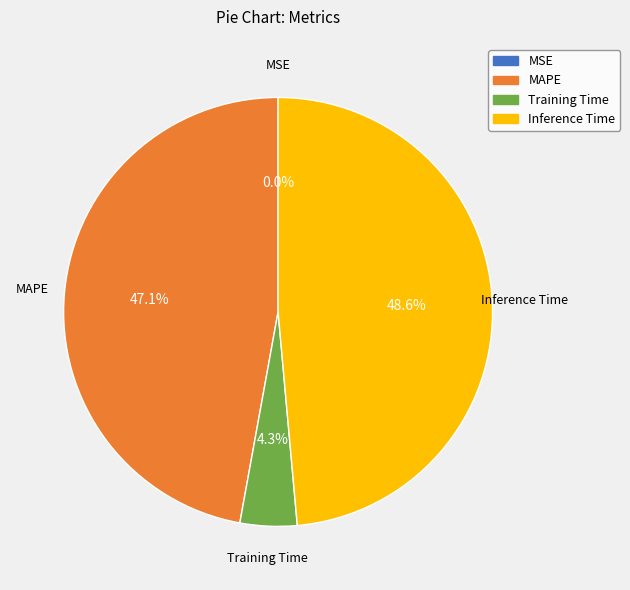

What is the largest slice in the pie chart?

Inference Time